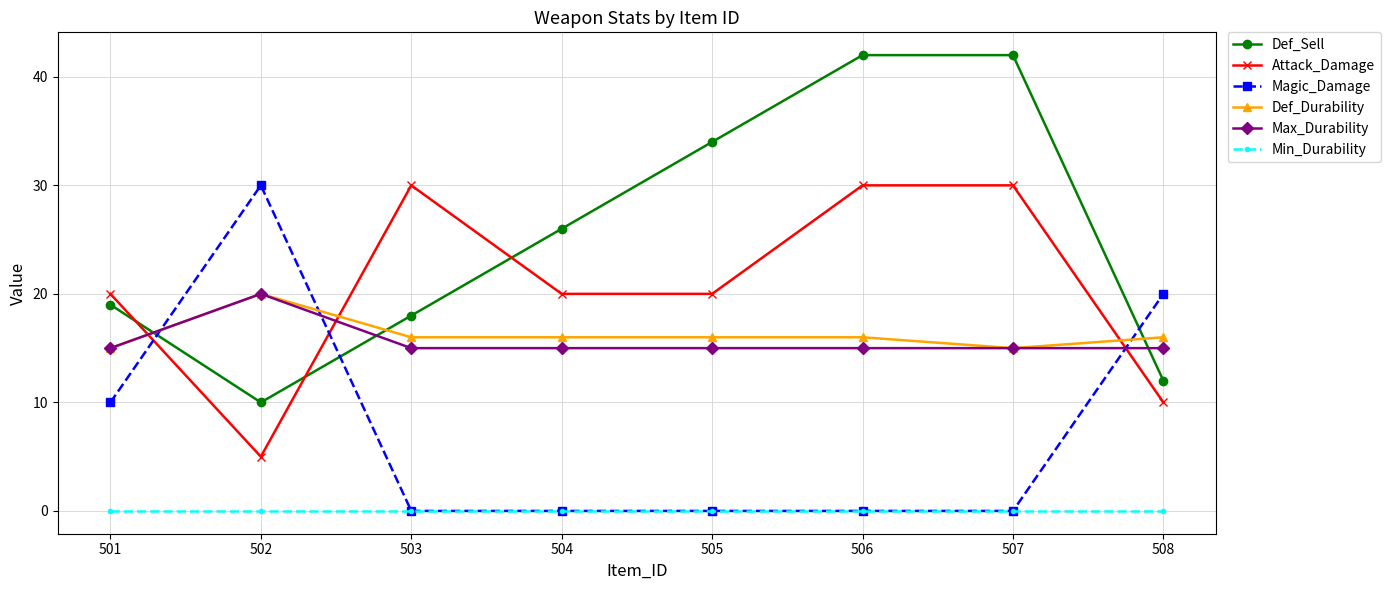

Between which two adjacent categories do Magic_Damage and Attack_Damage first intersect?

501 and 502